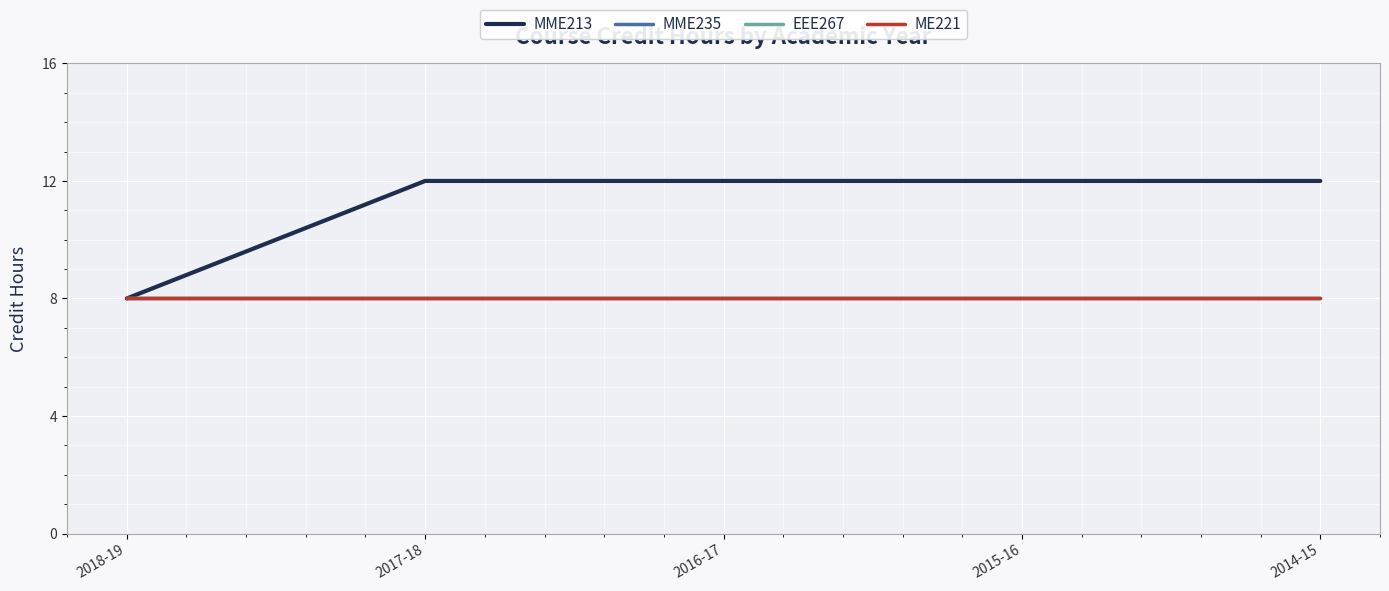

True or false: EEE267 and MME235 cross at least once.

False